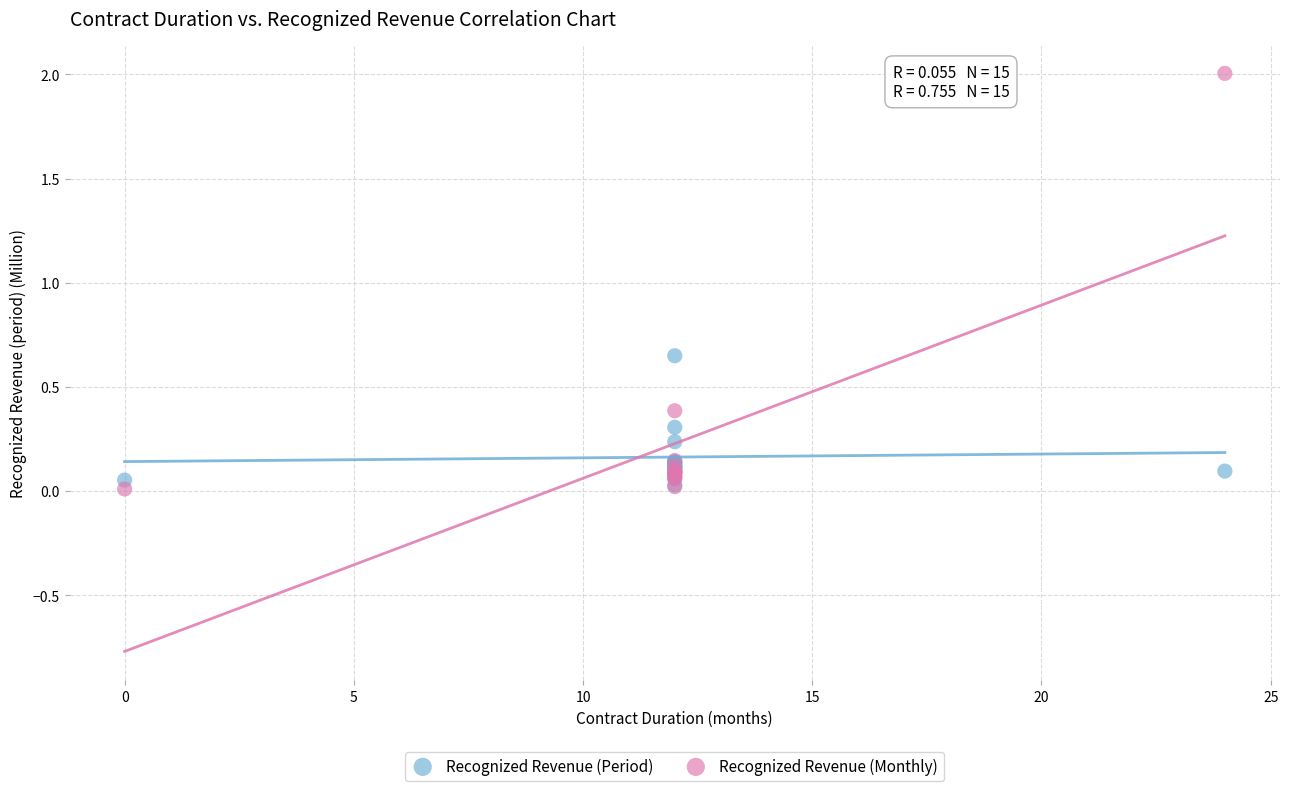

In the Recognized Revenue (Monthly) series, what Y value is closest to 1?

0.4